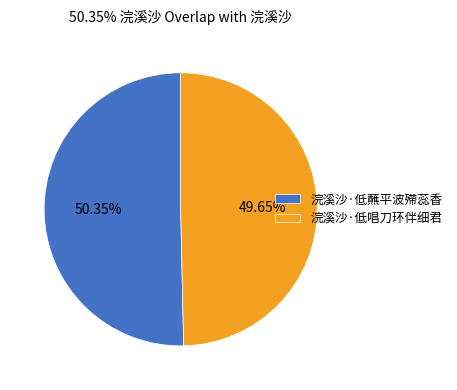

What percentage do 浣溪沙·低蘸平波殢蕊香 and 浣溪沙·低唱刀环伴细君 together represent?

100.0%